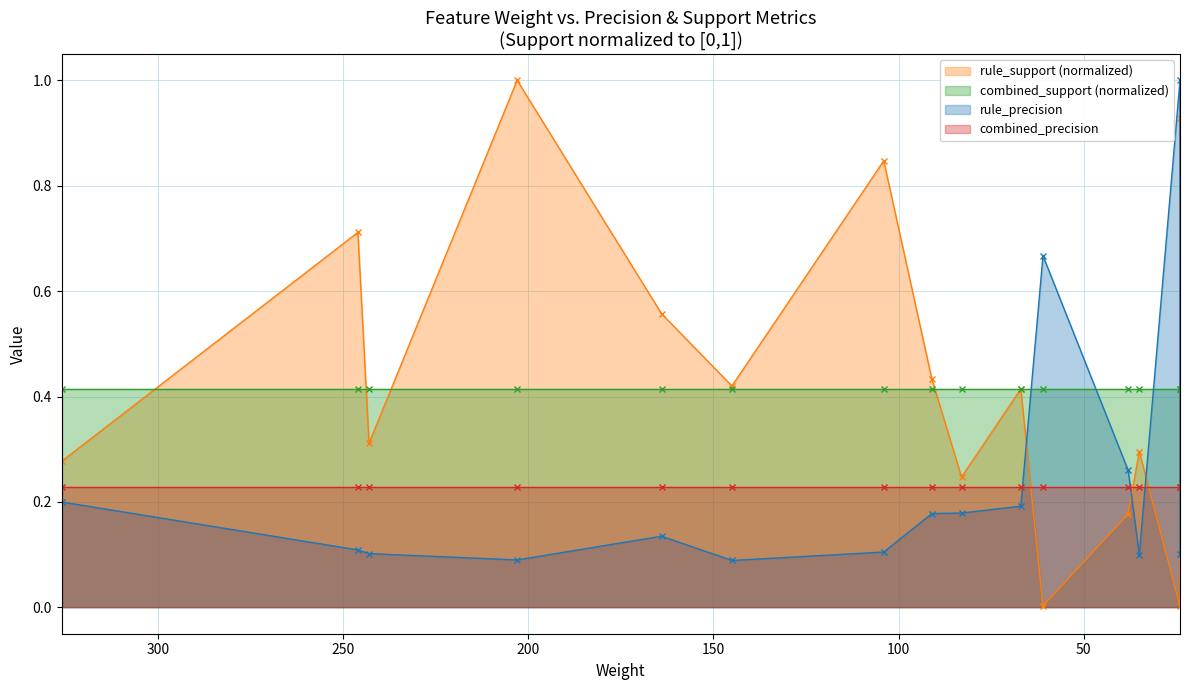

At how many categories does at least one series exceed 0?

15